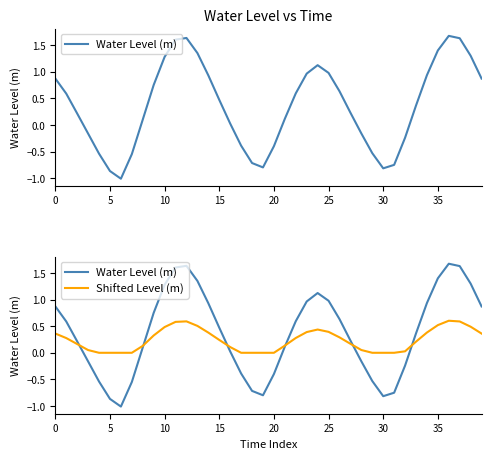

Which series changed the most between 15 and 11?

Water Level (m)